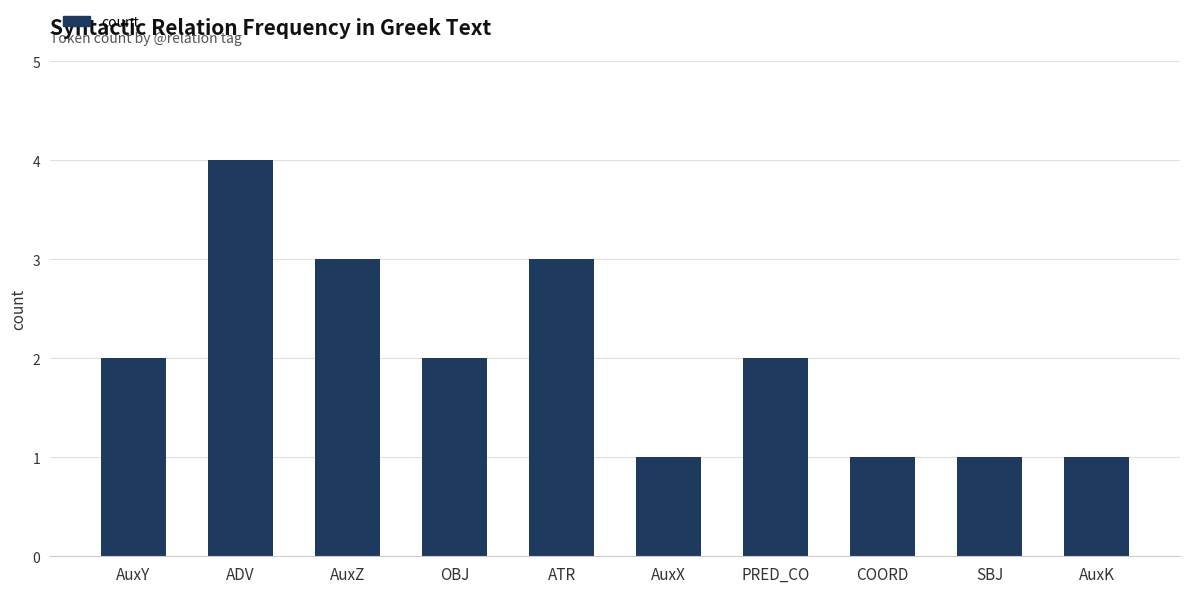

Reading left to right, transcribe all the data shown in this chart.

AuxY=2	ADV=4	AuxZ=3	OBJ=2	ATR=3	AuxX=1	PRED_CO=2	COORD=1	SBJ=1	AuxK=1